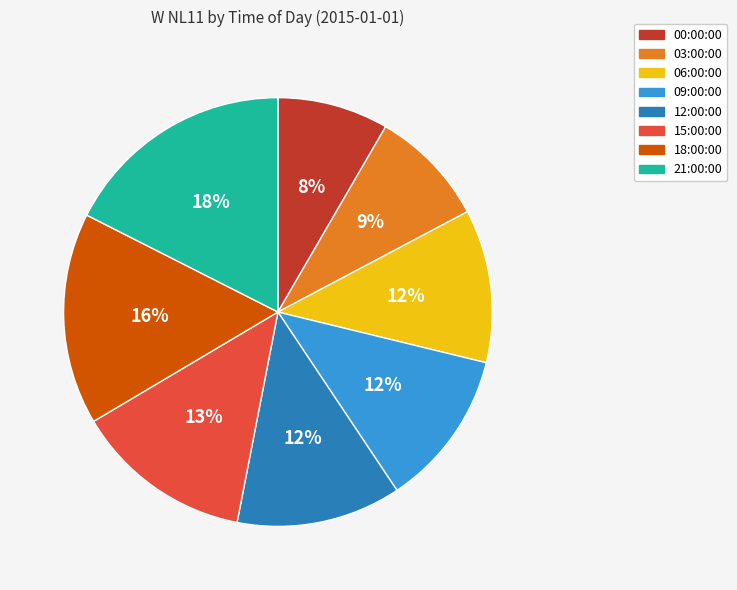

What percentage is the 12:00:00 slice, to the nearest percent?

12%